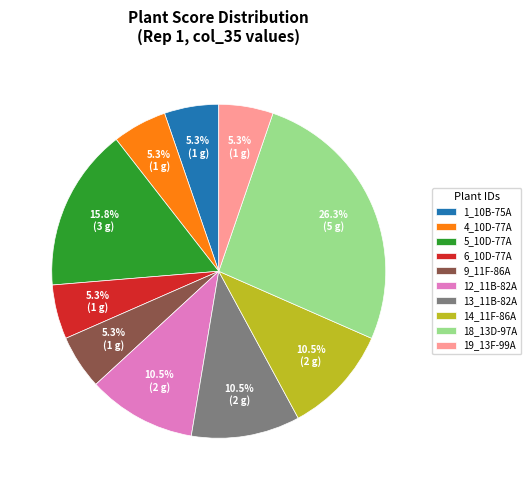

Does 18_13D-97A account for over 50% of the chart?

No